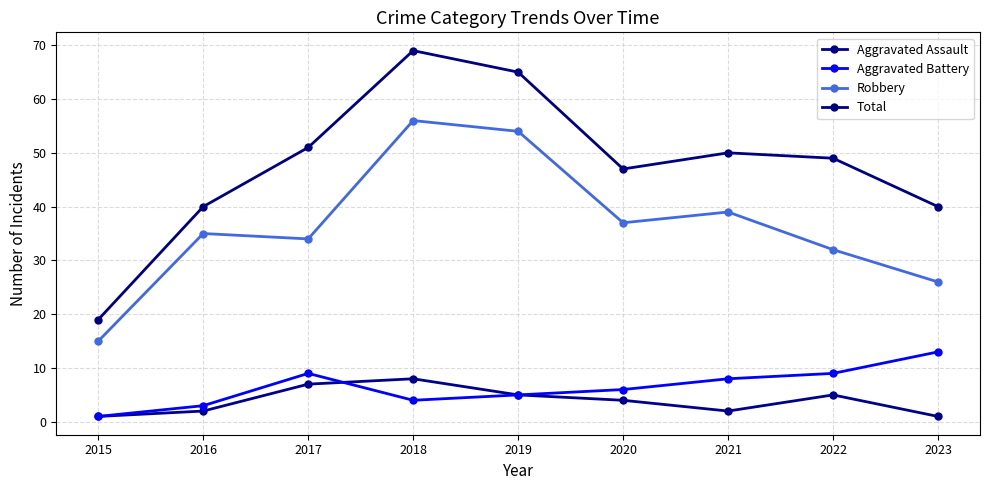

Where is the first local minimum for Total?

2020